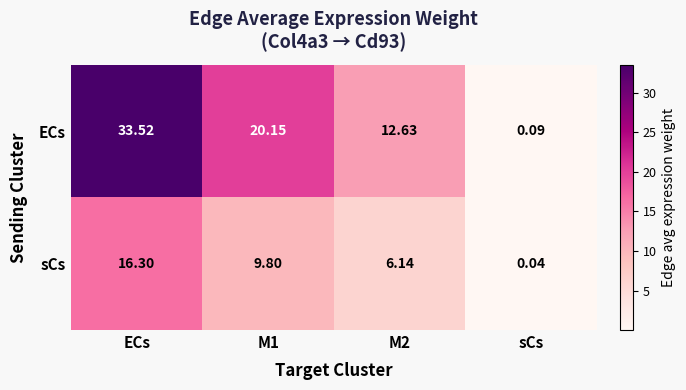

Which series has the widest spread of values?

ECs